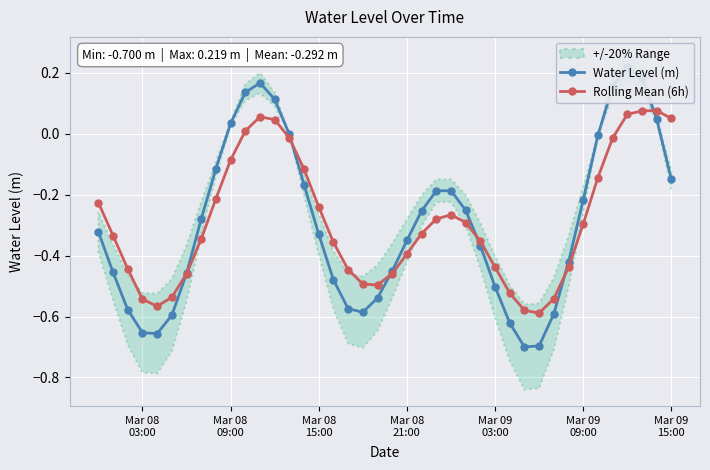

True or false: Rolling Mean (6h) has more than 2 points higher than both neighbors.

True